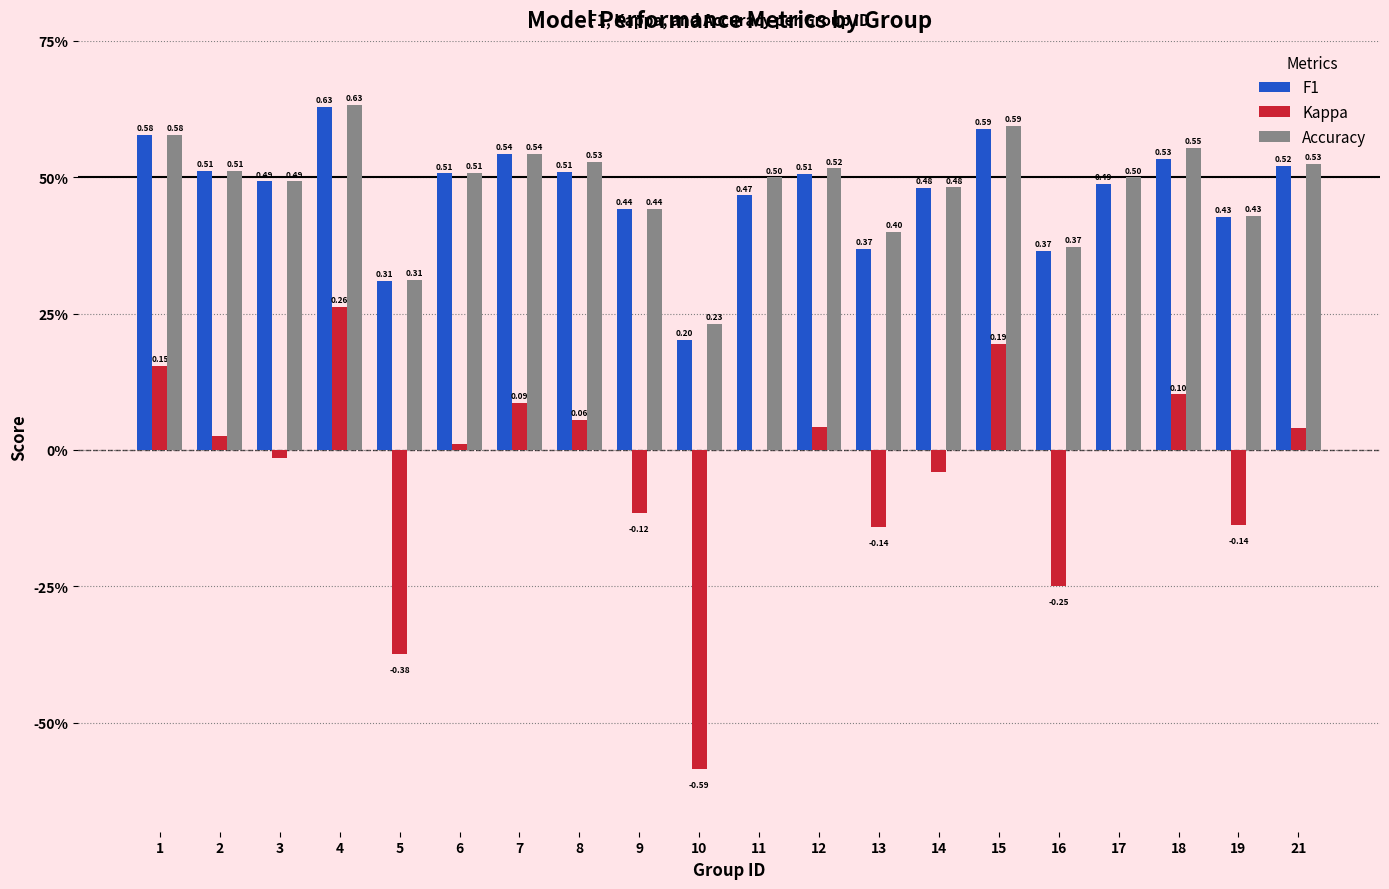

What are all the series names shown in the legend?

F1, Kappa, Accuracy